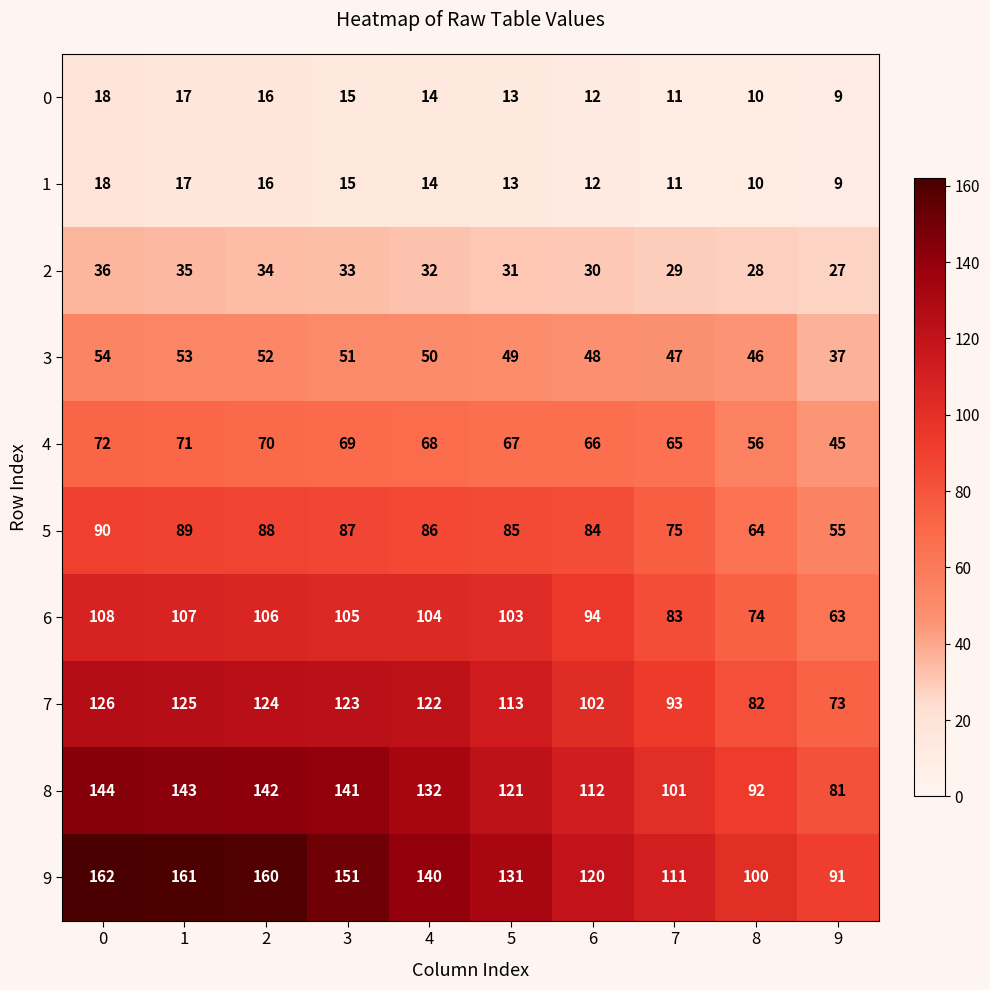

What is the difference between the 6 values at 8 and 0?

34